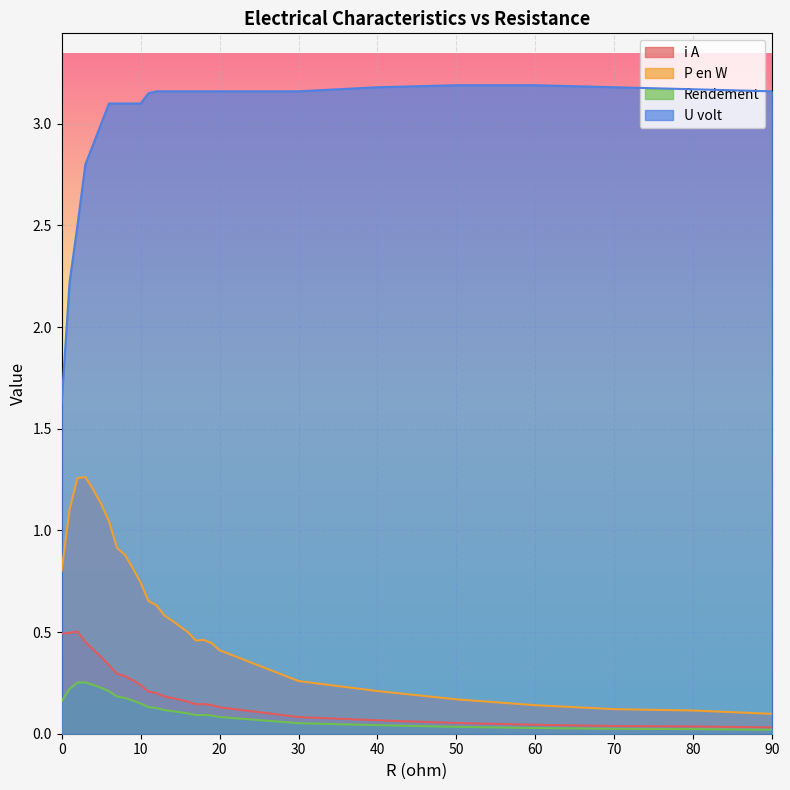

True or false: Rendement and i A cross at least once.

False